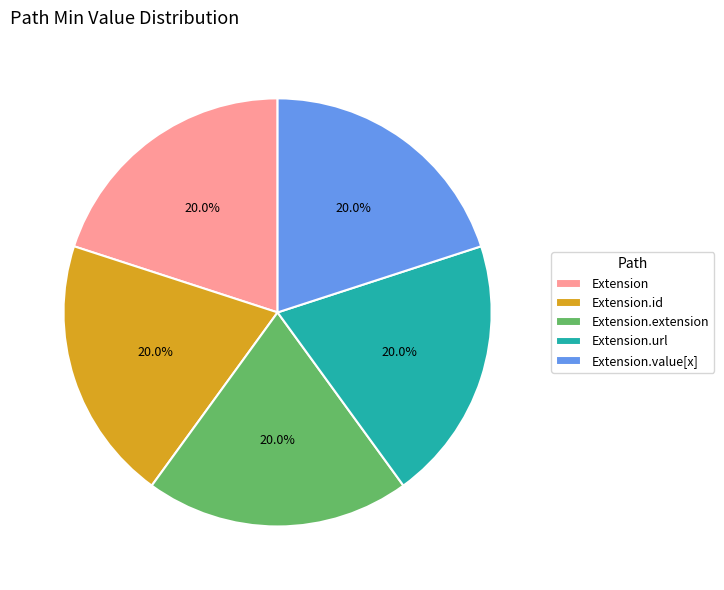

What is the total percentage of Extension.id and Extension.url?

40.0%